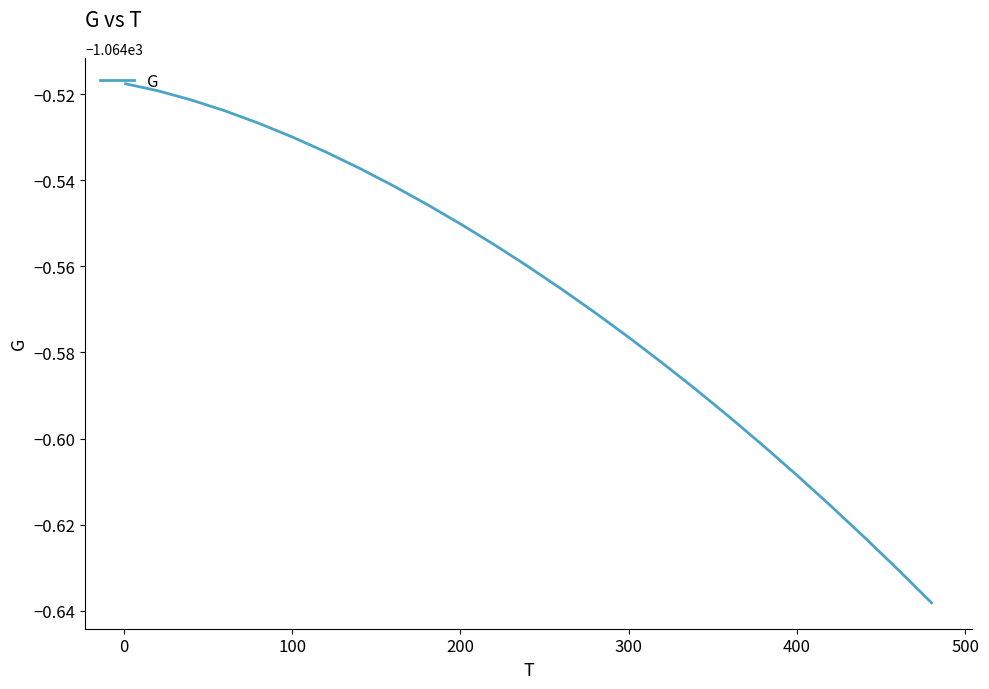

Is this an area chart (filled region under the line)?

No